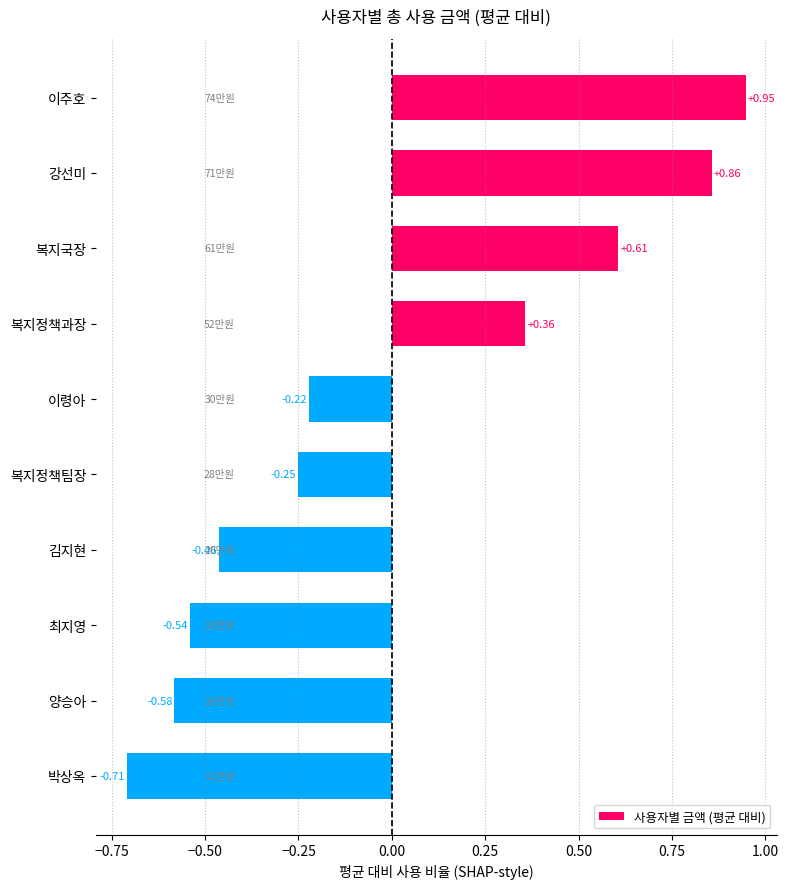

How many values are below 0?

6